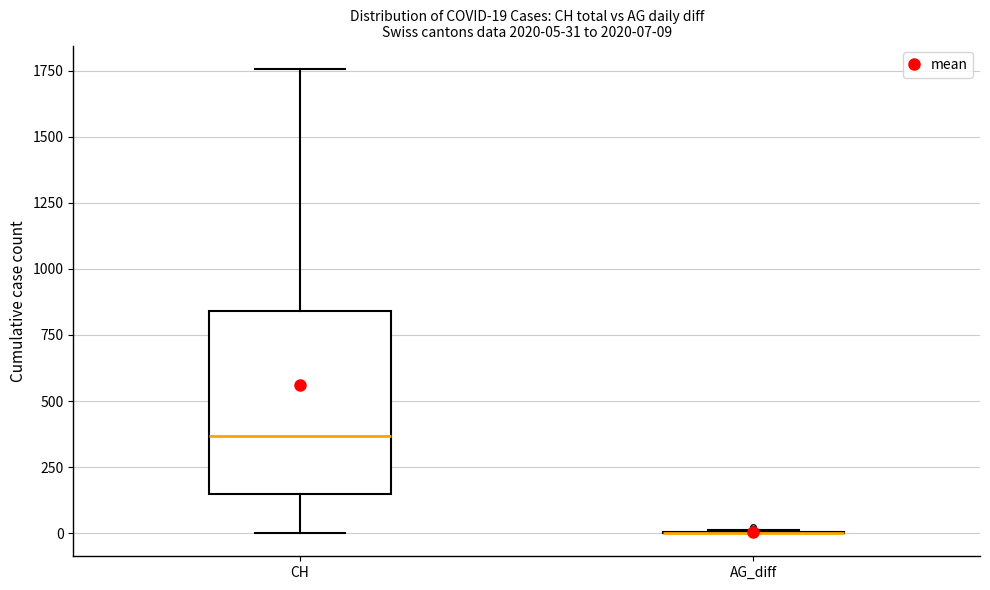

Which box is the tallest, from its lower edge to its upper edge?

CH